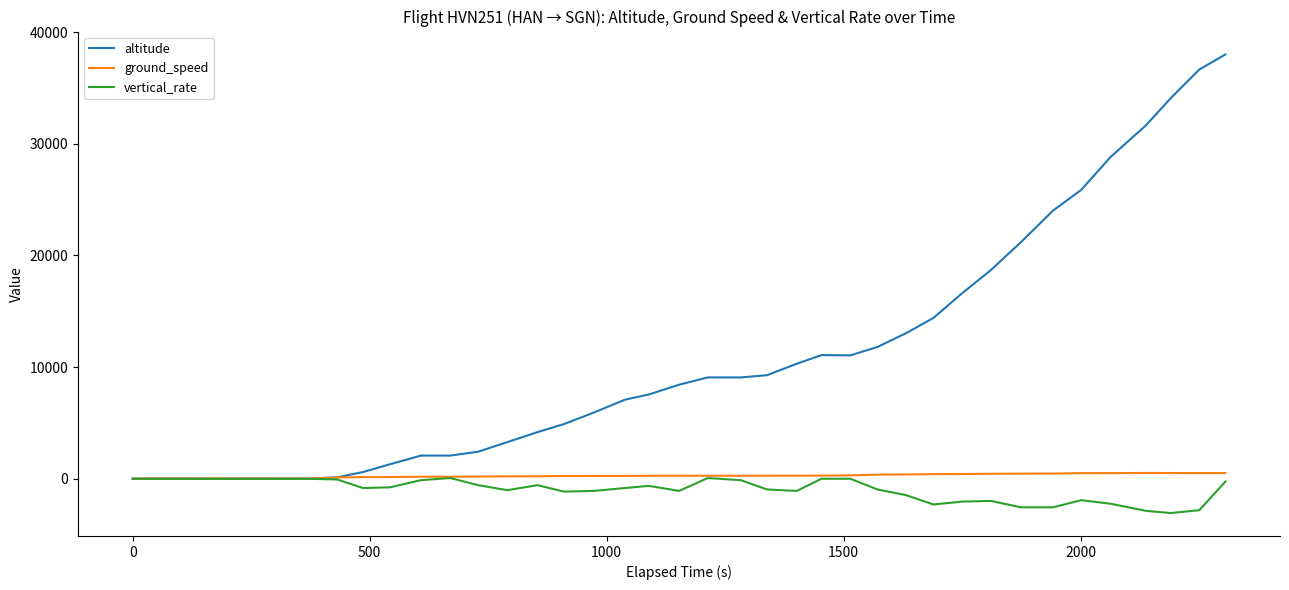

What is the maximum value for altitude?

38000